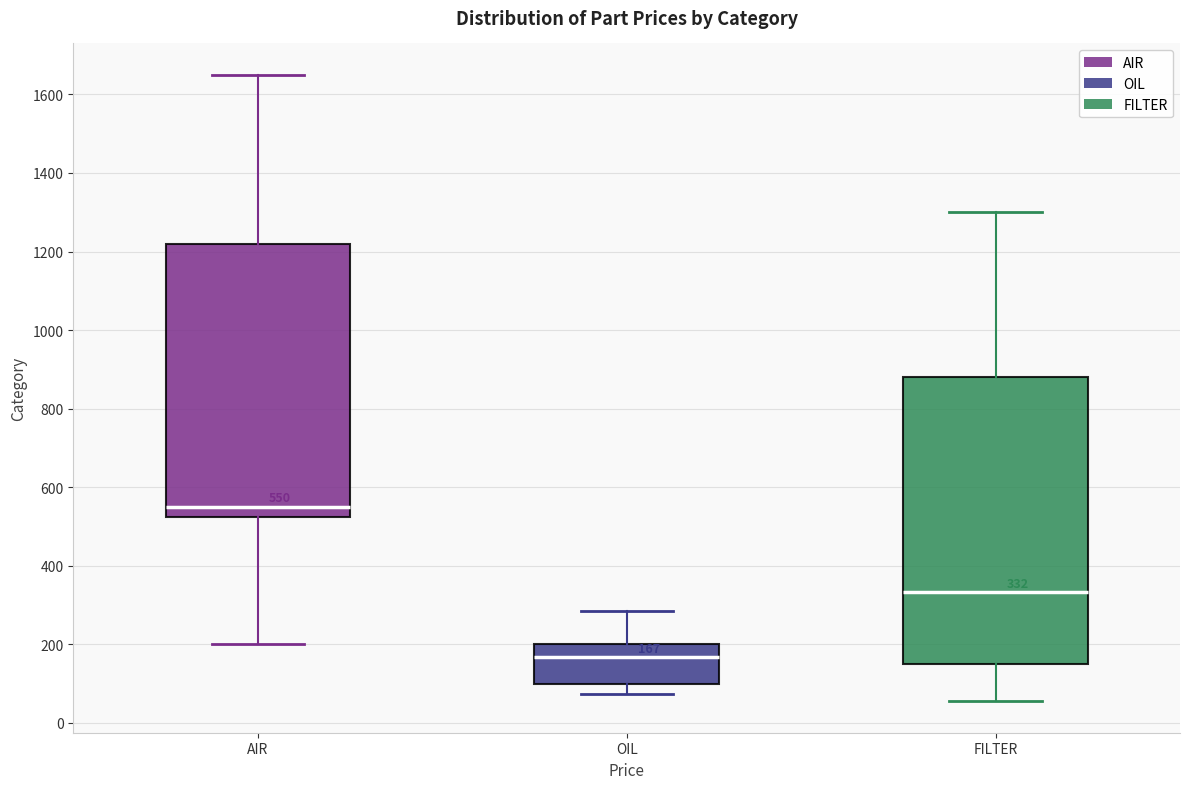

Which box is the tallest, from its lower edge to its upper edge?

FILTER